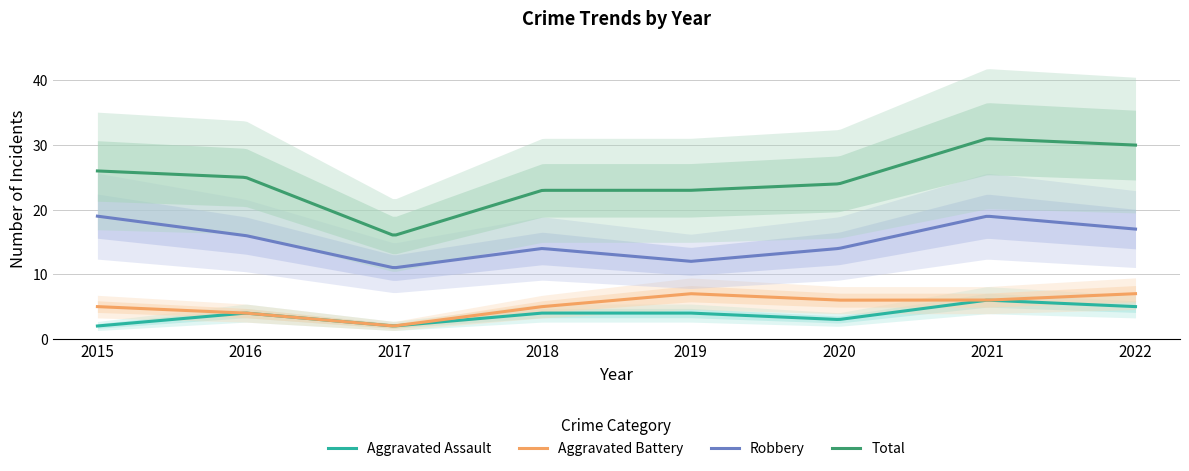

At which label is Total closest to 23?

2018